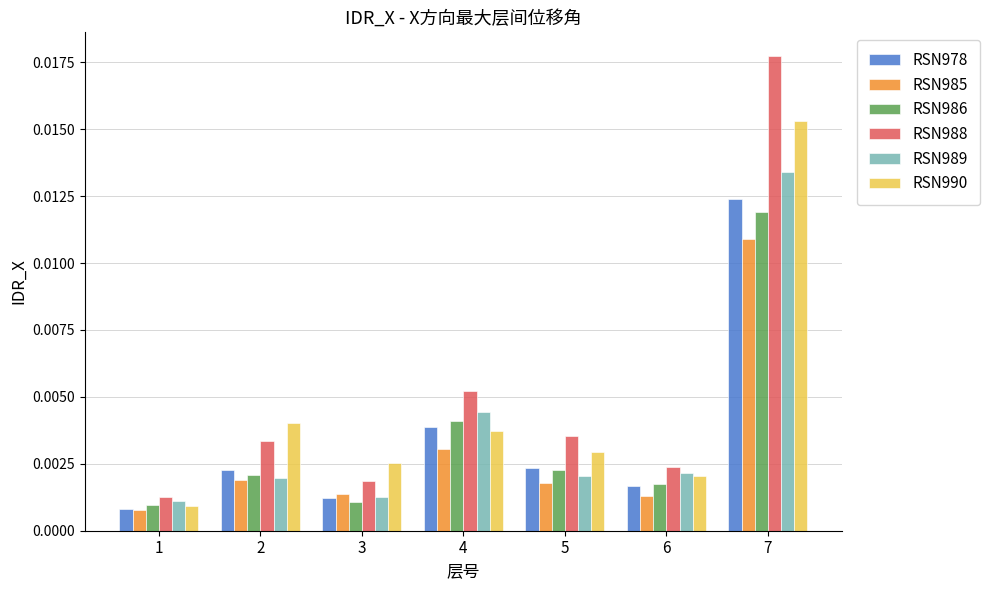

At which label does RSN990 reach its peak?

7